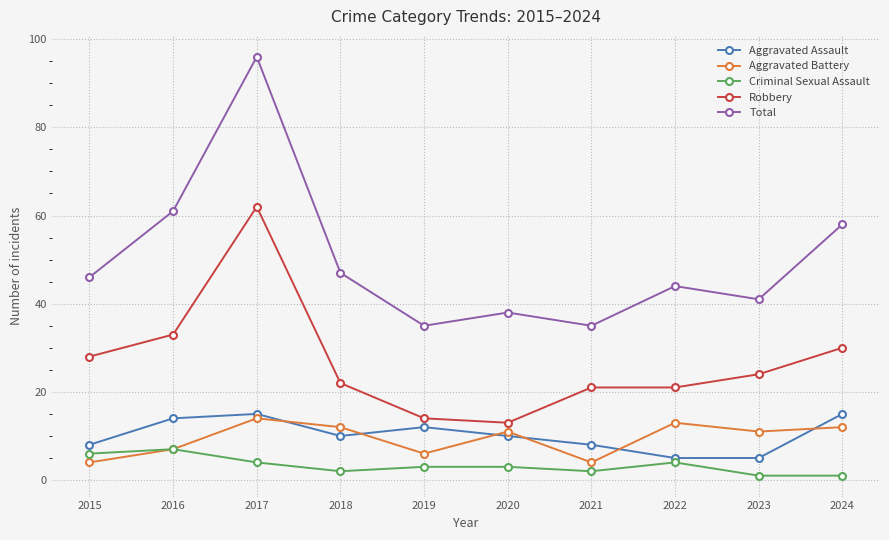

Read the Robbery value at 2016.

33